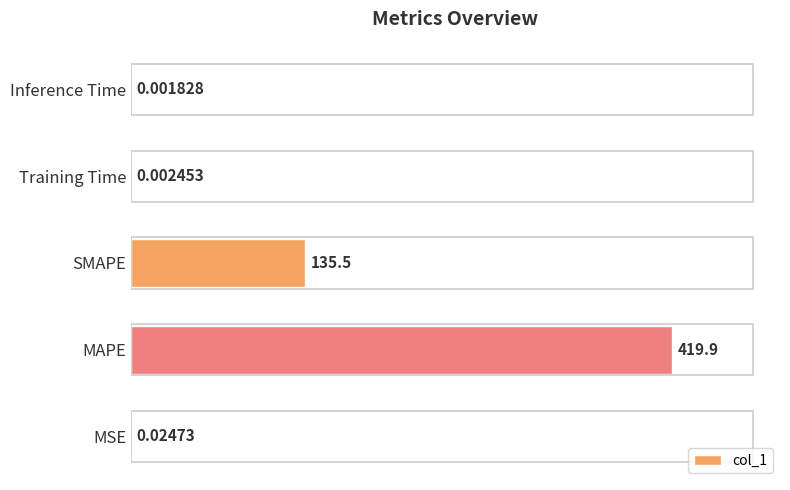

At which category does the chart reach its peak across all series?

MAPE